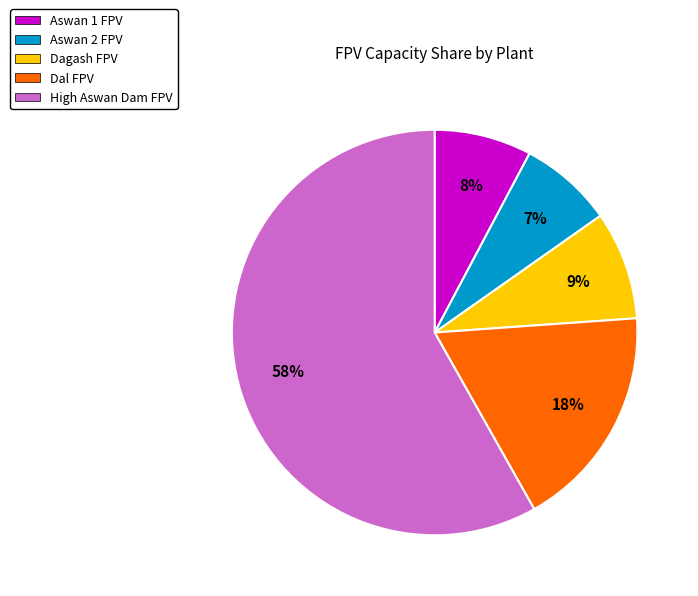

What percentage is the Dal FPV slice, to the nearest percent?

18%